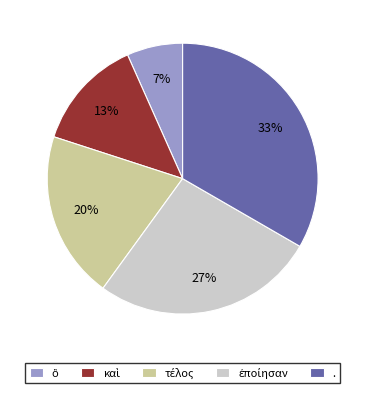

Does any single category account for the majority?

No